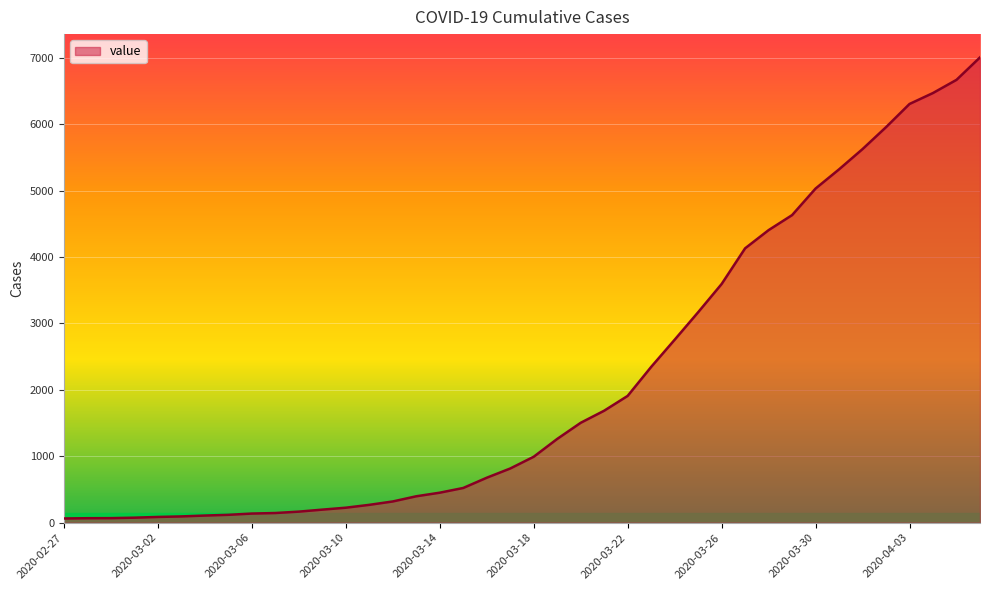

How many categories are shown in the chart?

40